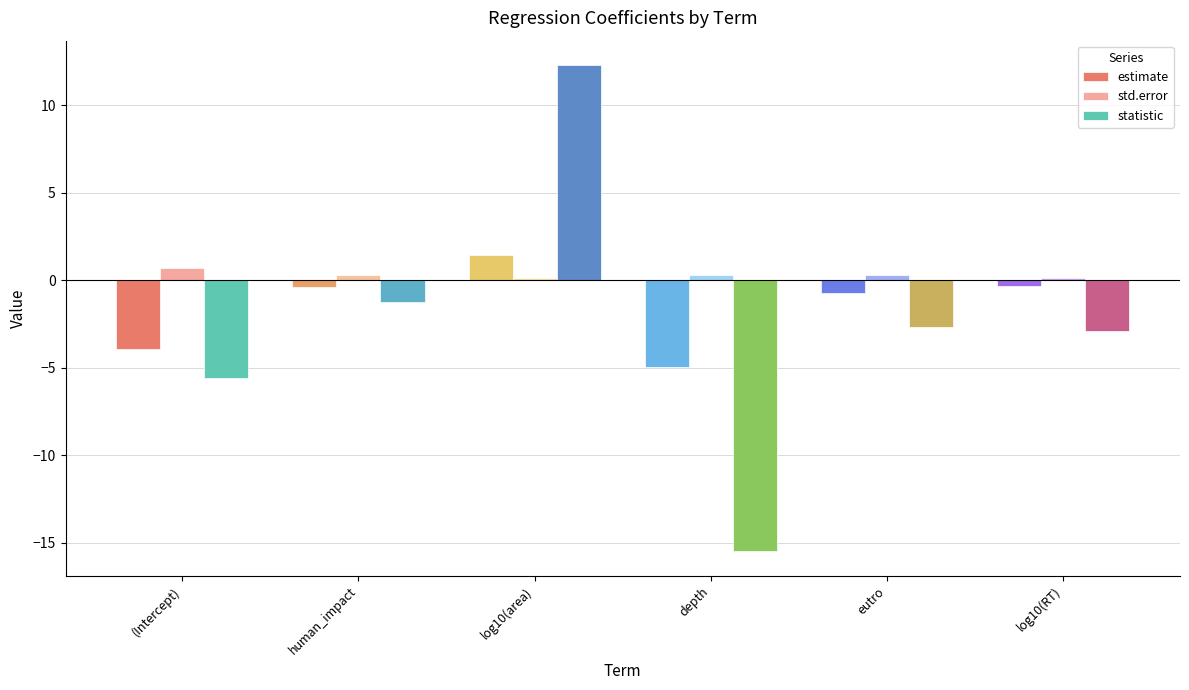

Between human_impact and log10(RT), which series saw the biggest shift?

statistic